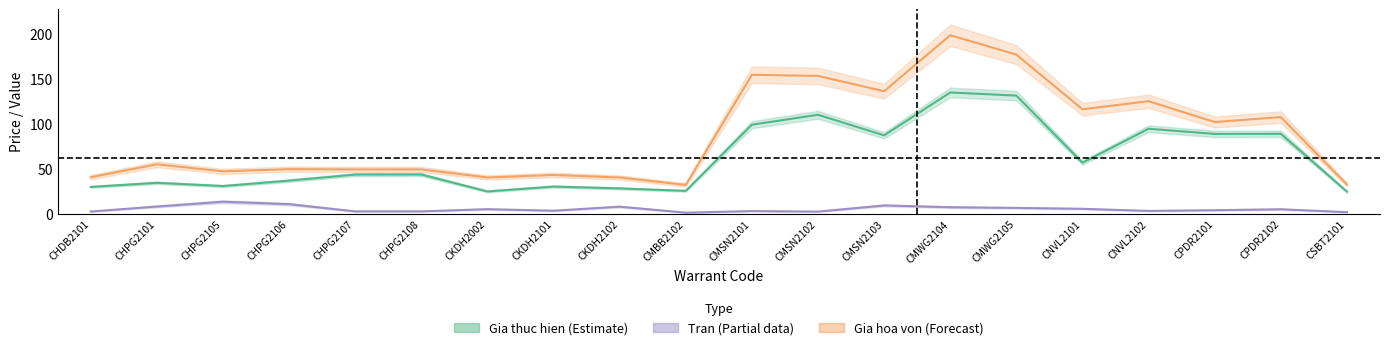

At which label does Gia thuc hien reach its peak?

CMWG2104